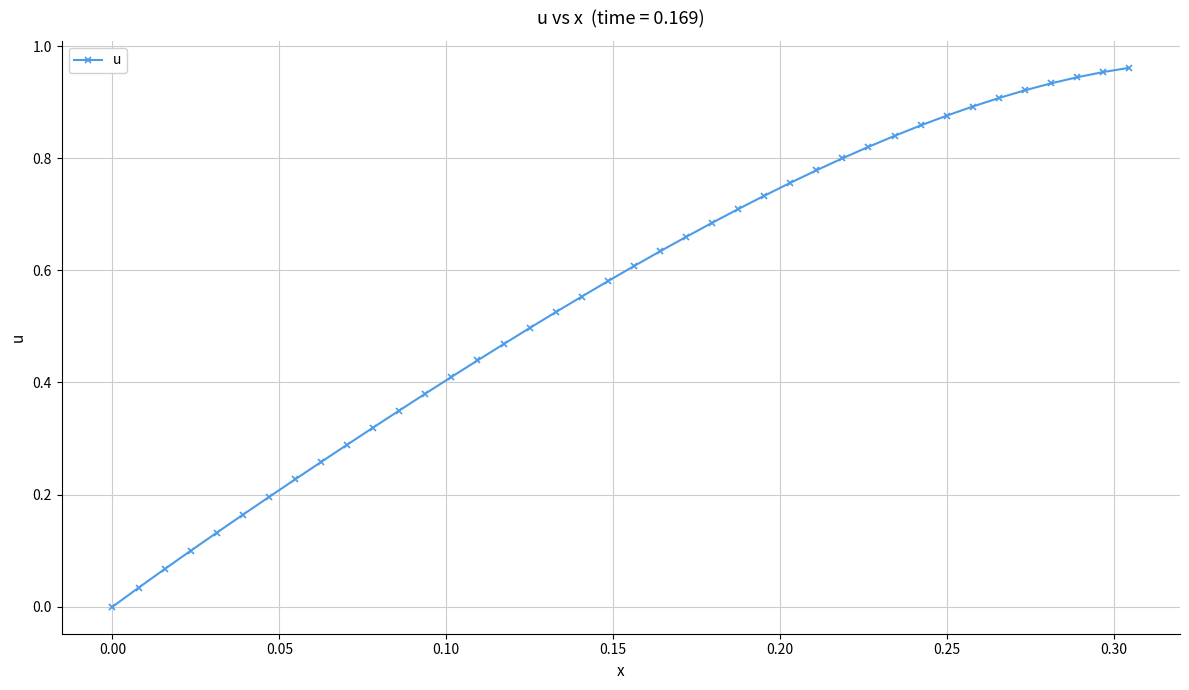

What is the sum of all values?

22.3